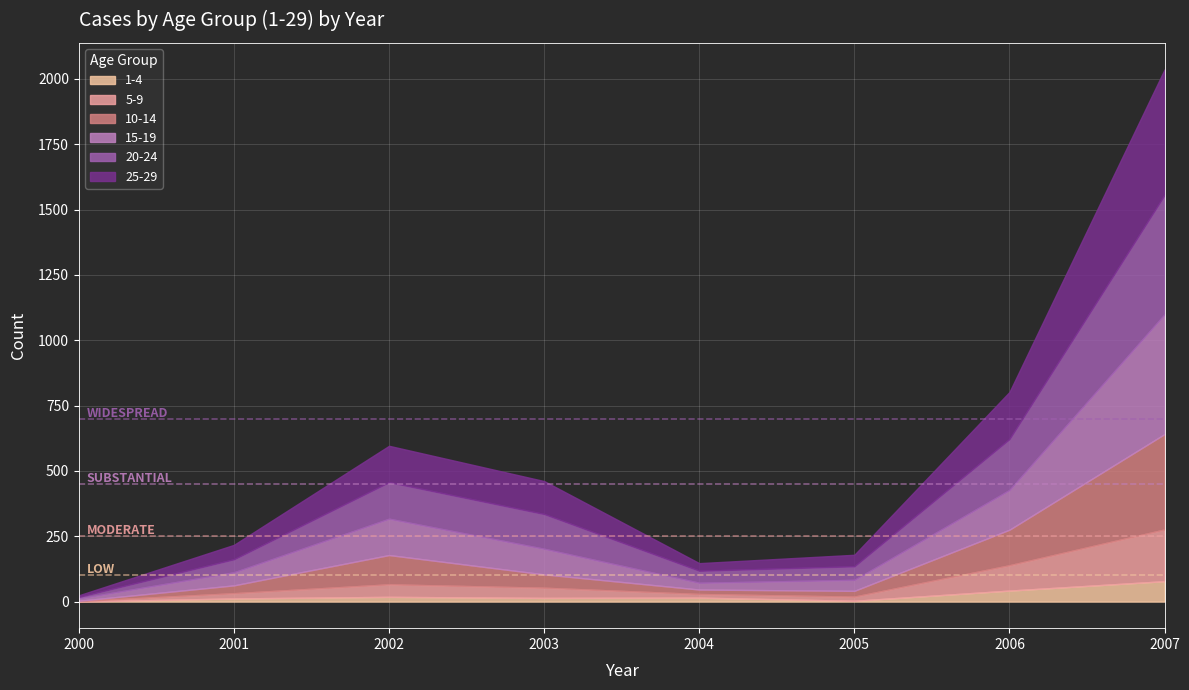

Is the value of 15-19 at 2003 greater than the value of 5-9 at 2001?

Yes